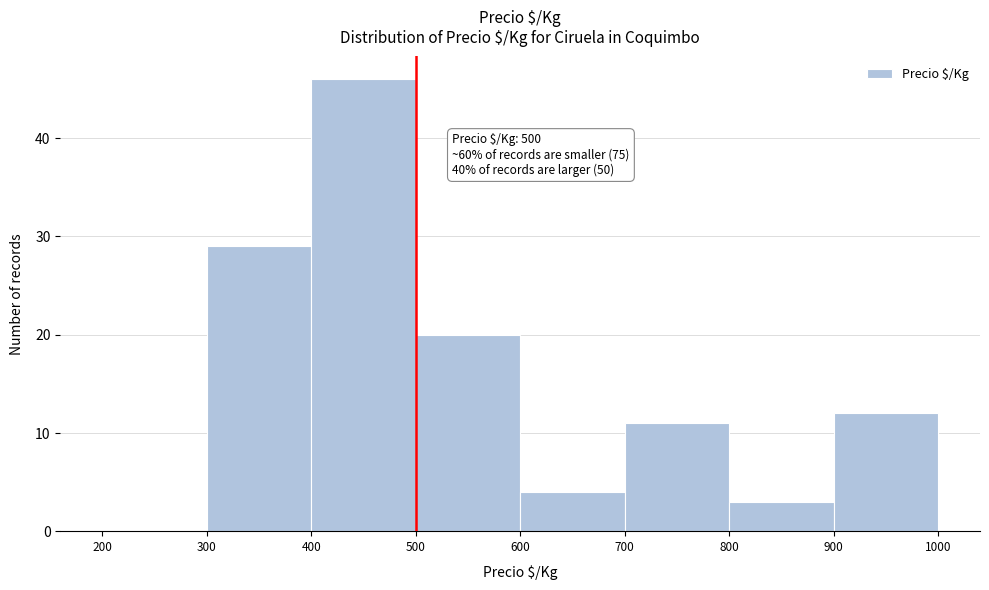

Over which range of the x-axis is the bar tallest?

400 to 500